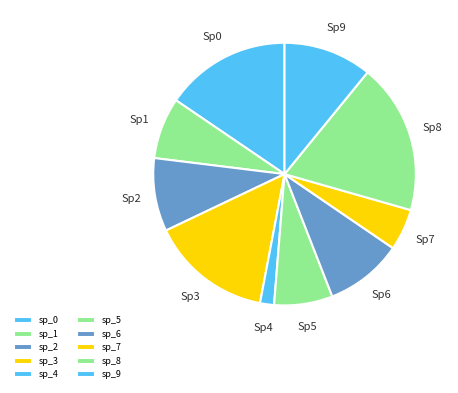

Count the number of slices in the pie.

10